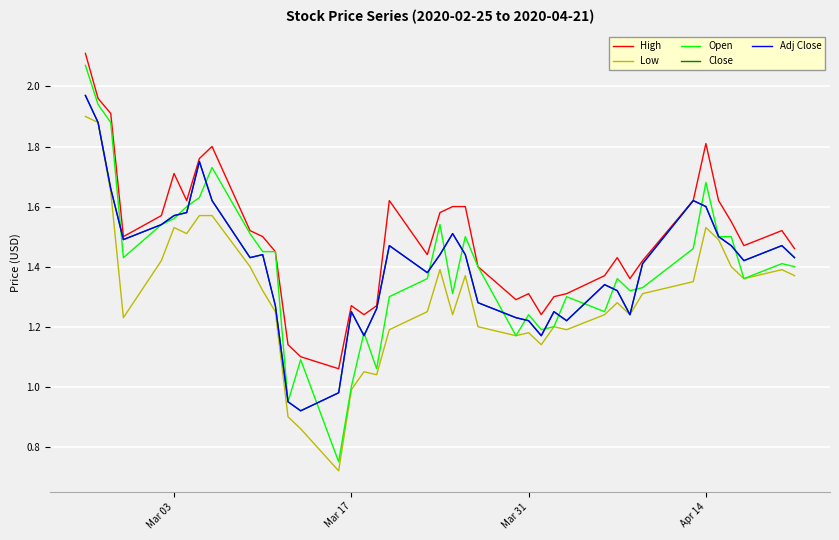

Is this an area chart (filled region under the line)?

No